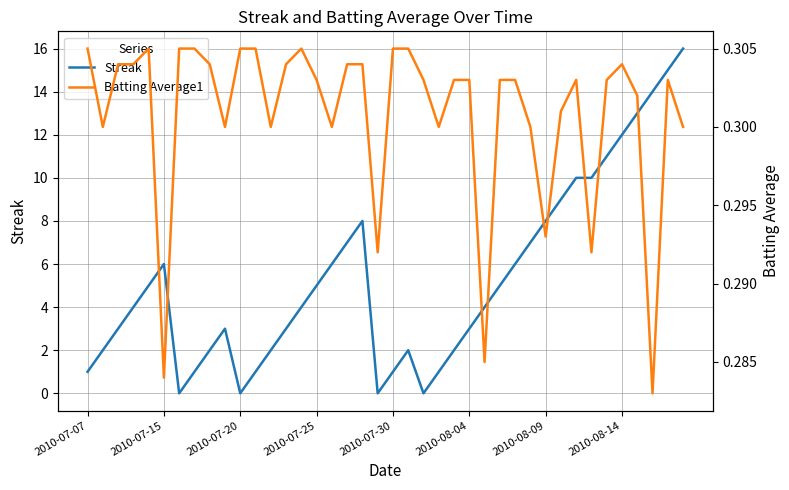

Rank the series at 26 from highest to lowest value.

Streak, Batting Average1